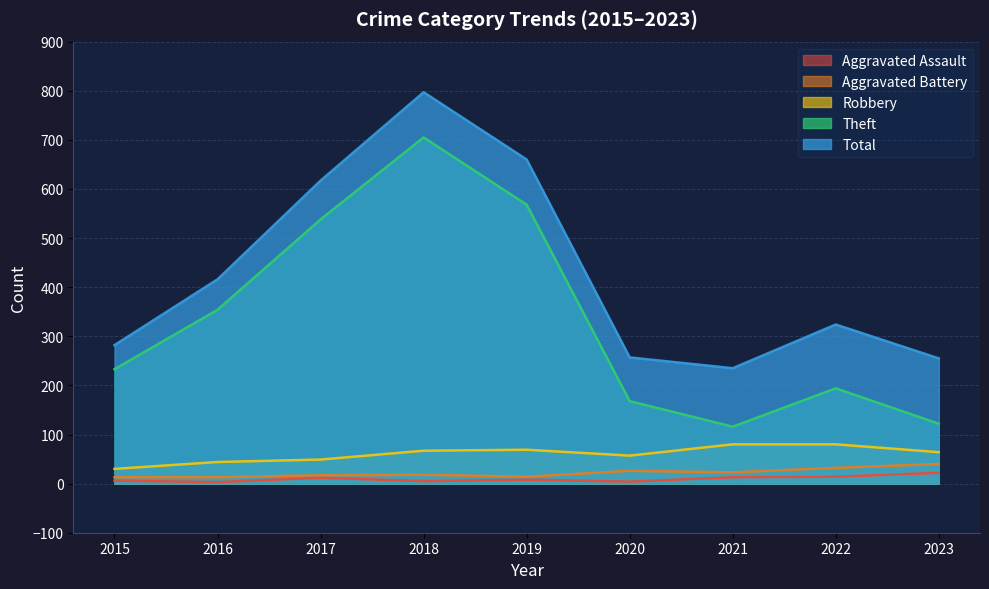

How many interior local peaks does the Robbery series have?

1